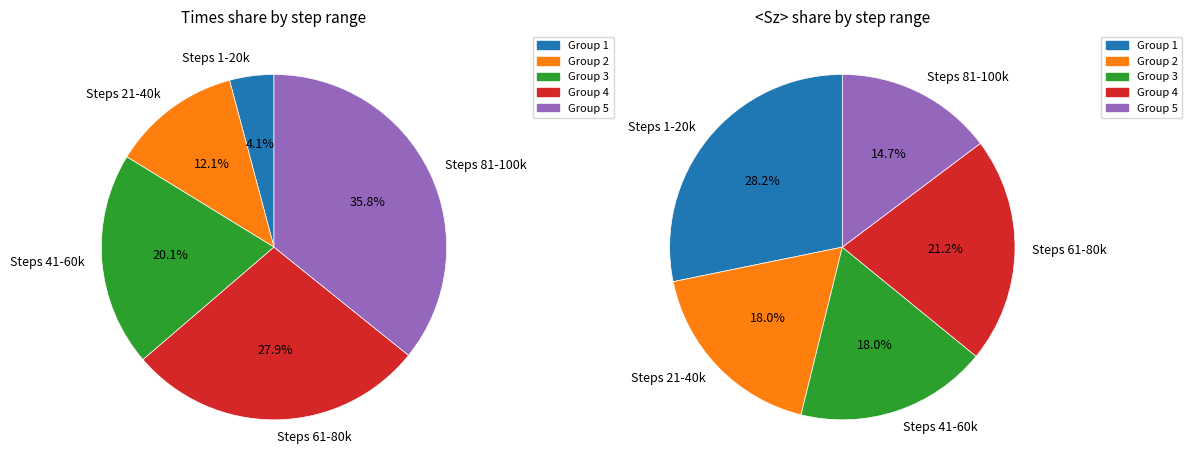

To the nearest percent, what percentage of the pie is 10000?

18%